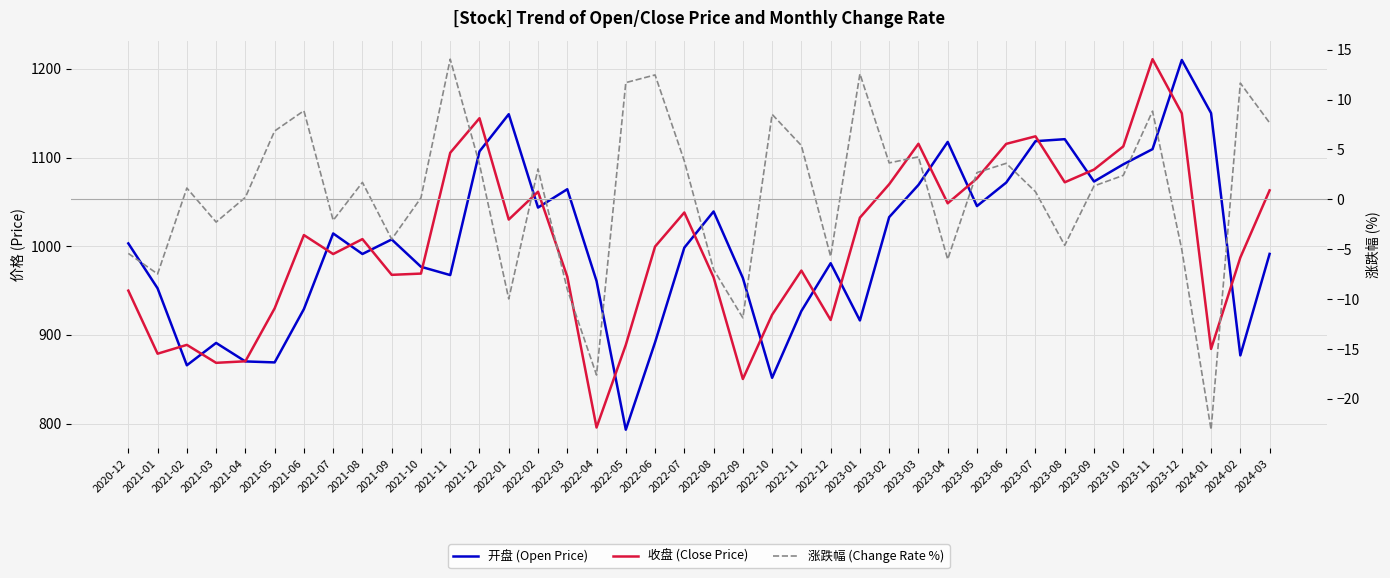

How many data points does each series have?

40